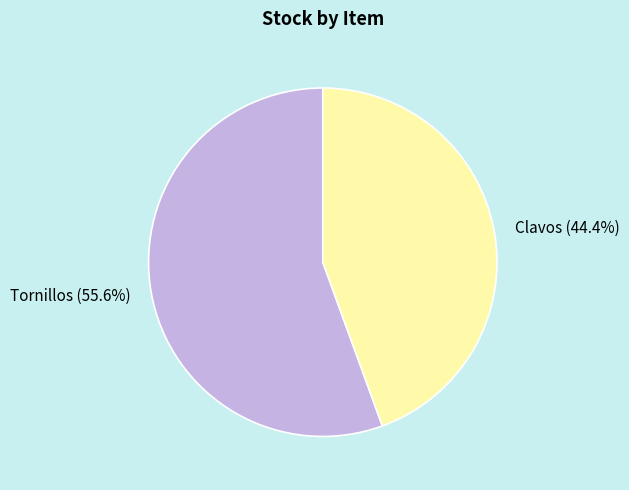

Is the sum of Tornillos and Clavos greater than half?

Yes